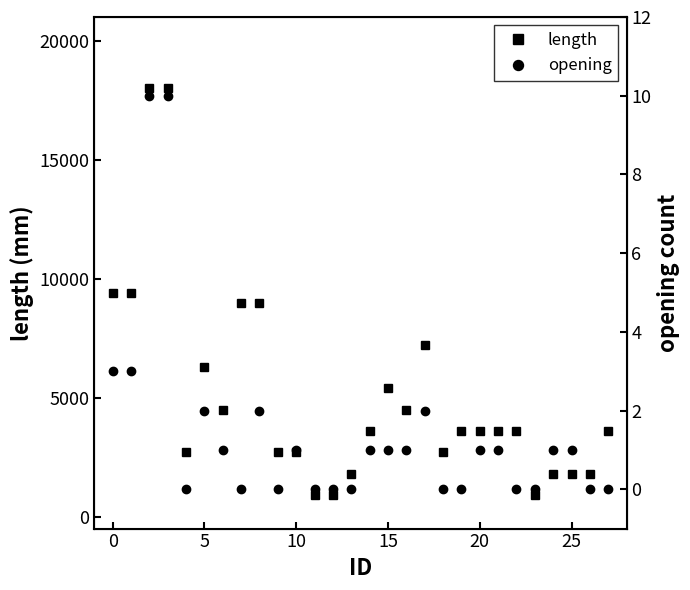

What is the highest value of the length series?

18000